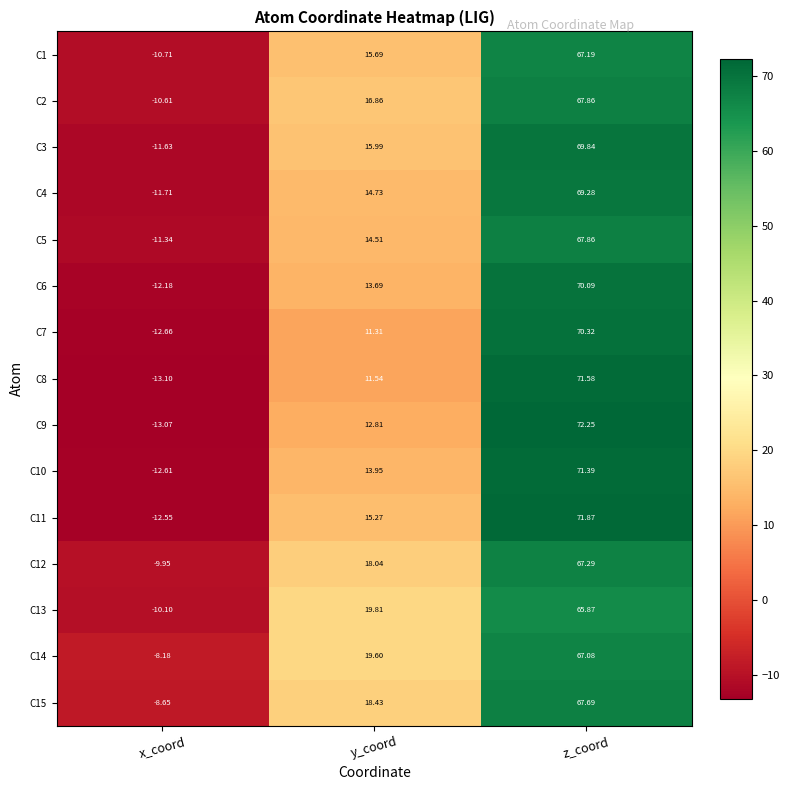

At x_coord, list the series in order from largest to smallest.

C14, C15, C12, C13, C2, C1, C5, C3, C4, C6, C11, C10, C7, C9, C8